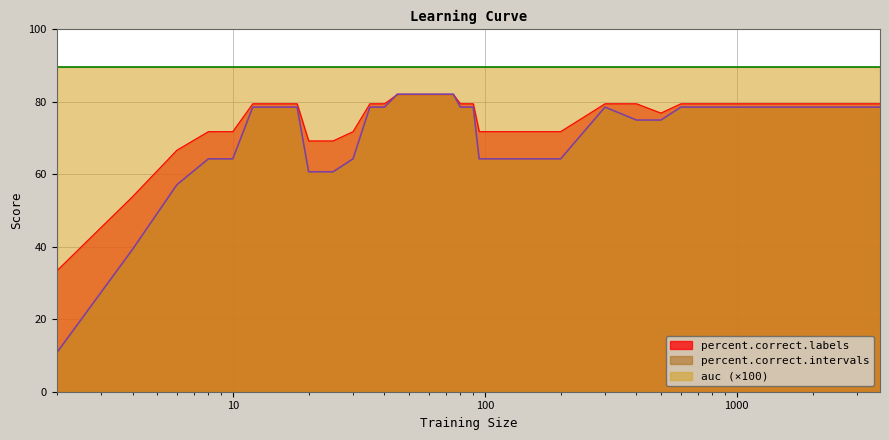

Count the number of categories in the chart.

36